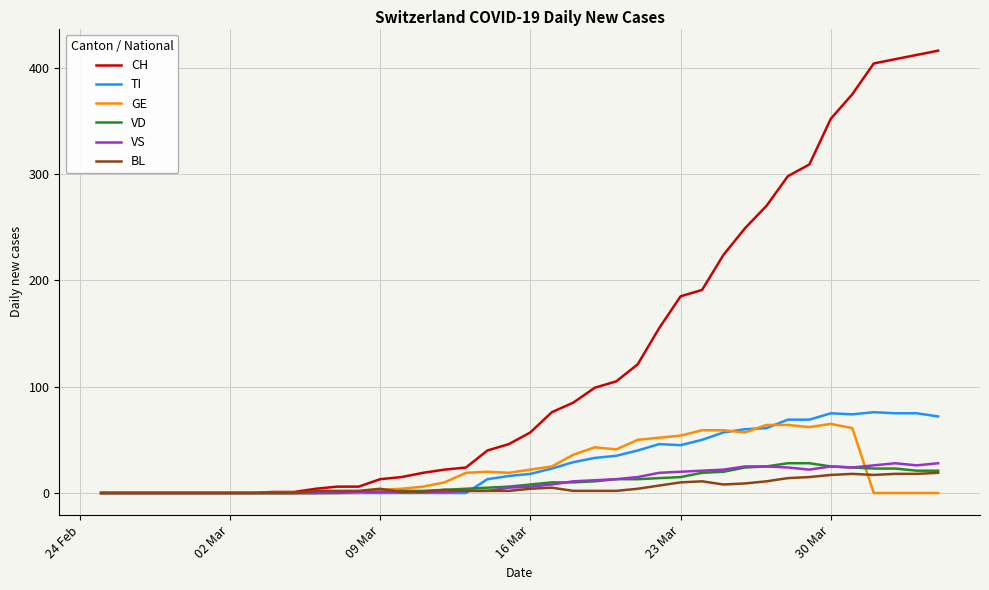

What is the maximum value for VS?

28